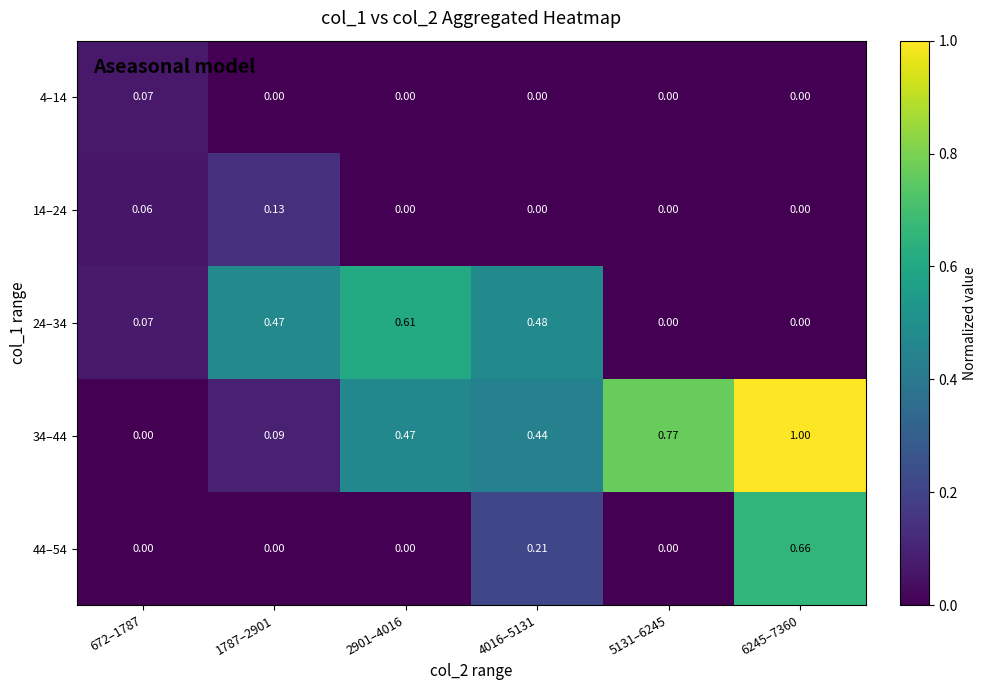

Is the value of 24–34 at 6245–7360 greater than the value of 34–44 at 5131–6245?

No